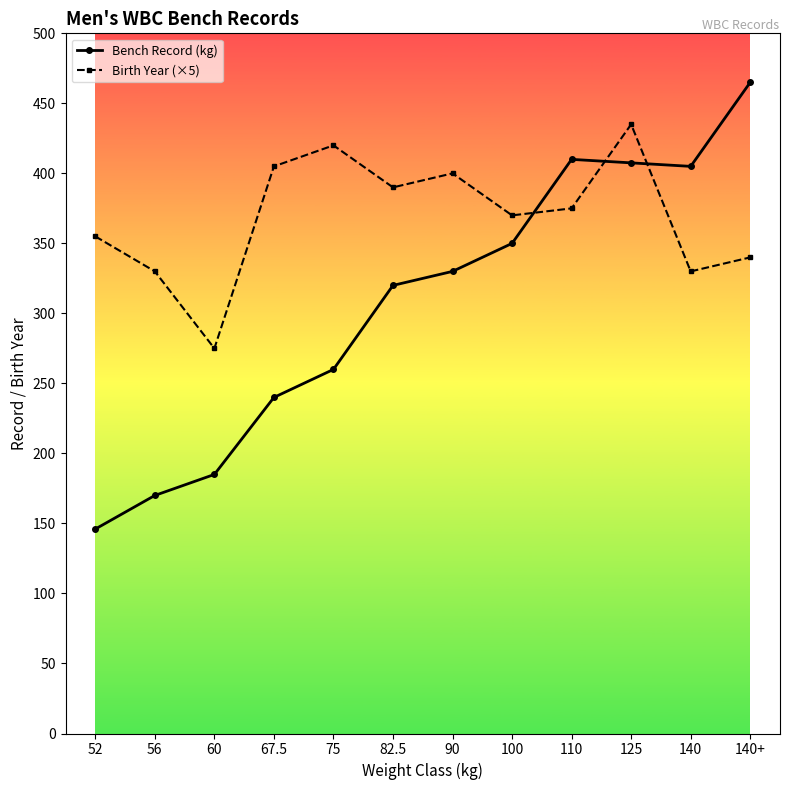

At which category does the chart reach its minimum across all series?

52